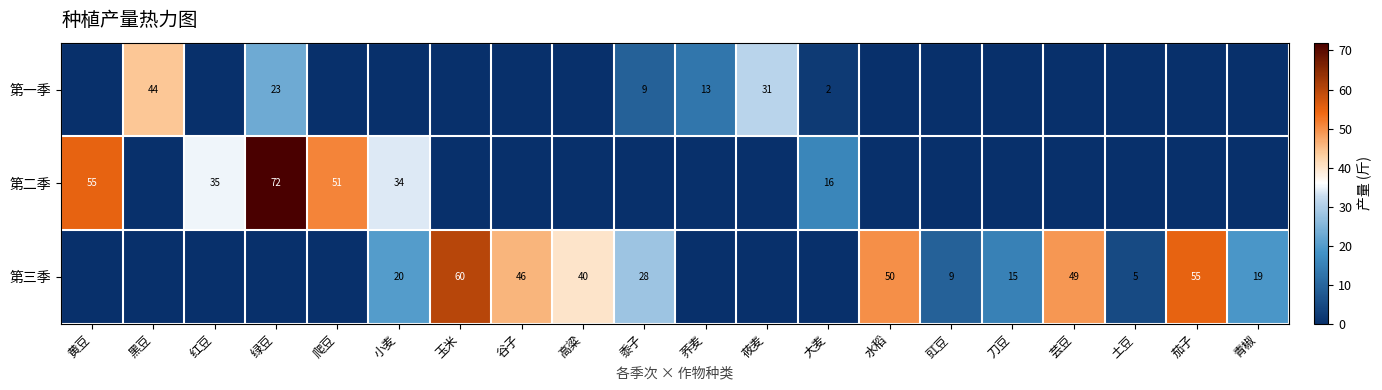

The 第二季 series shows 53 at 小麦. True or false?

False